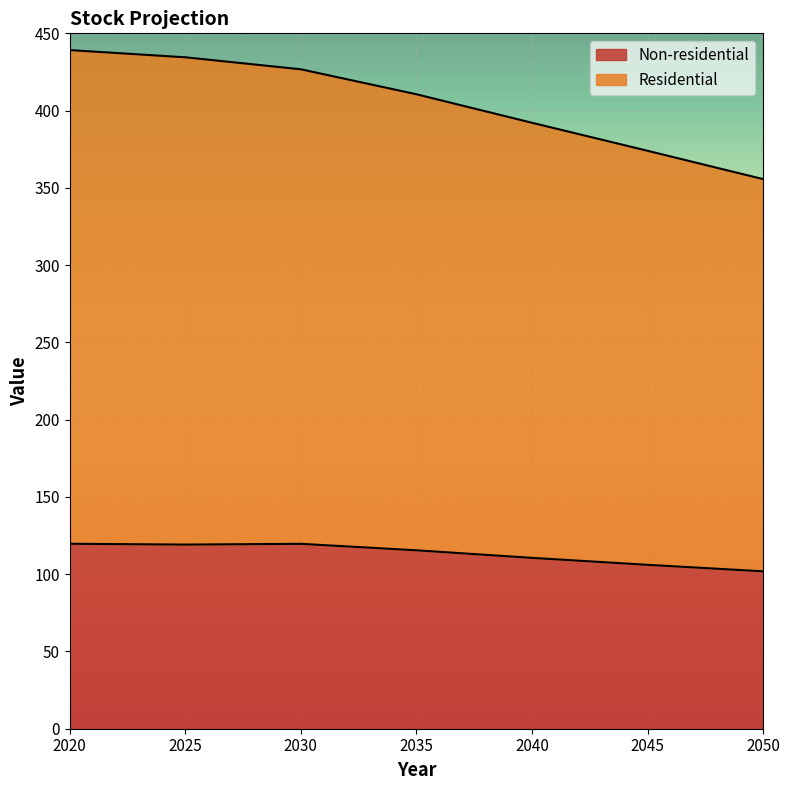

Which series changed the most between 2040 and 2045?

Residential